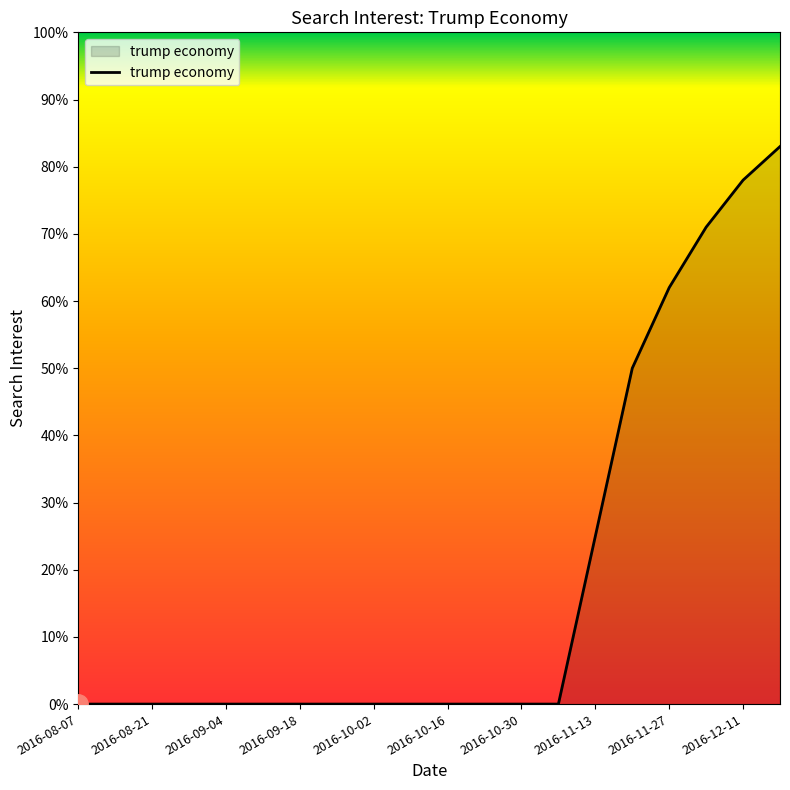

What is the difference between the maximum and minimum values?

83